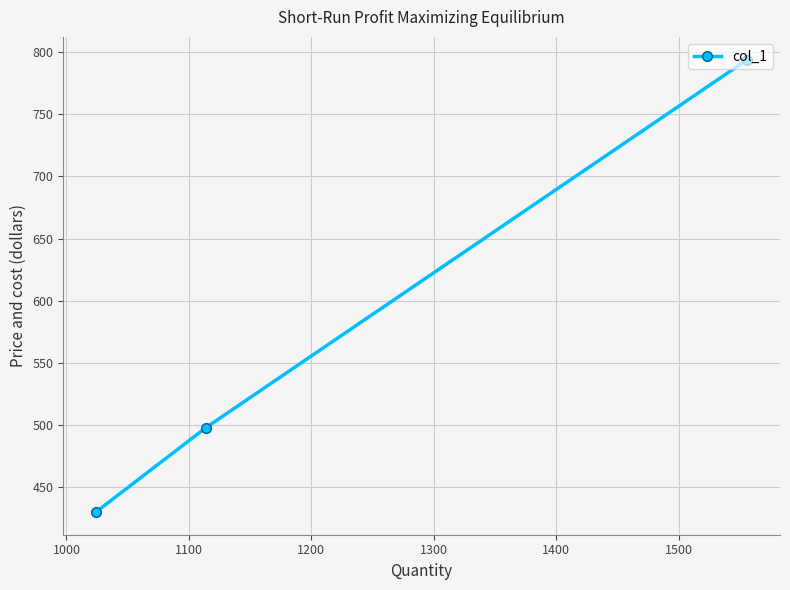

Is this an area chart (filled region under the line)?

No